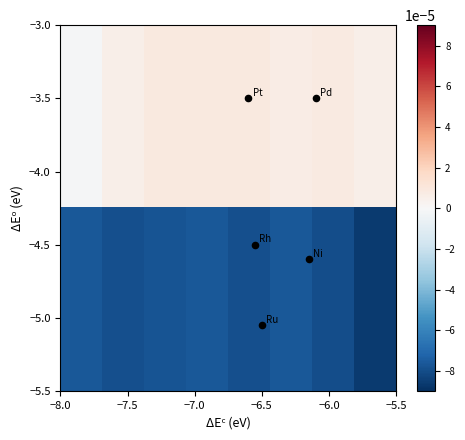

At how many categories does at least one series exceed 0?

7